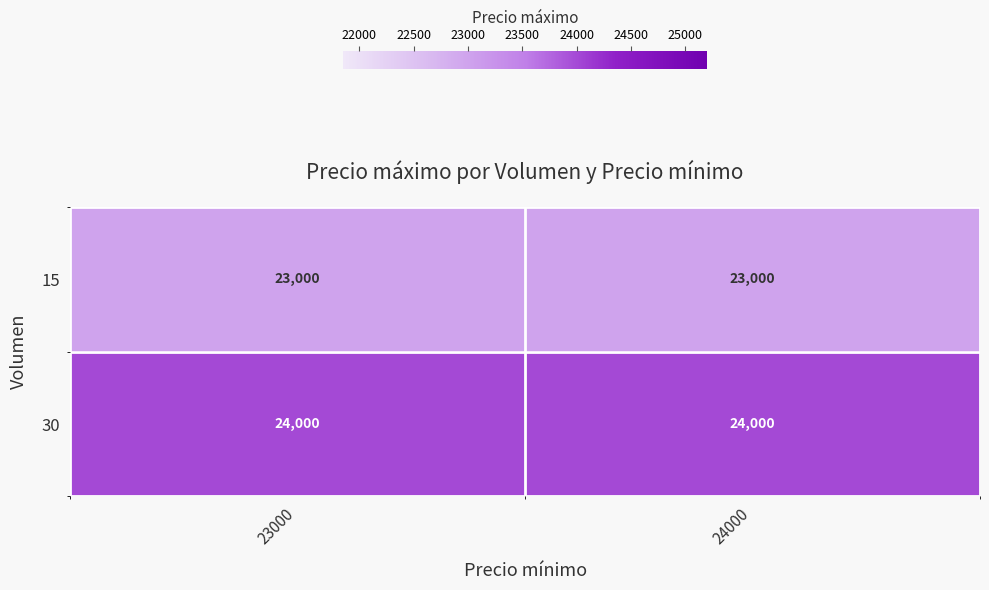

What value does the 30 series have at 23000?

24000